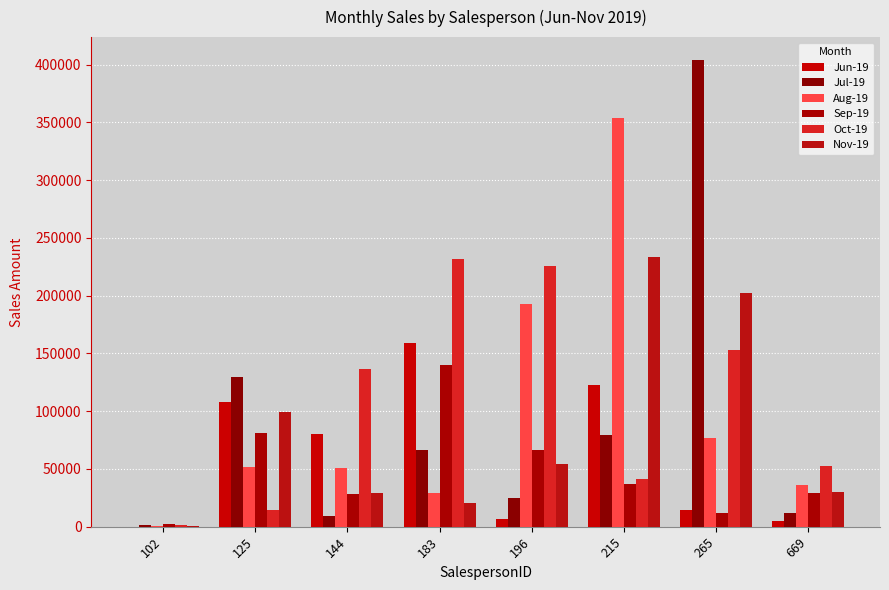

Which category has the highest value in the Jul-19 series?

265